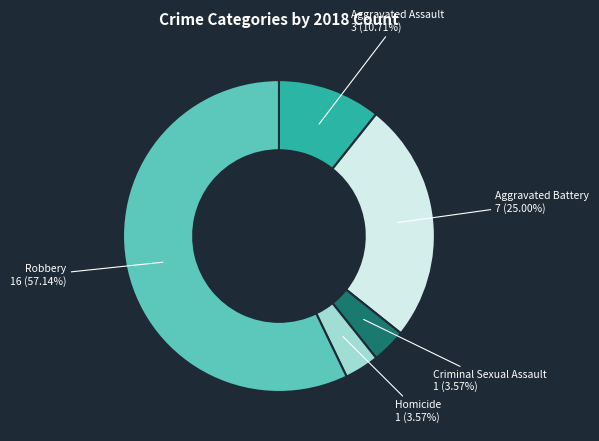

Count the number of slices in the pie.

5